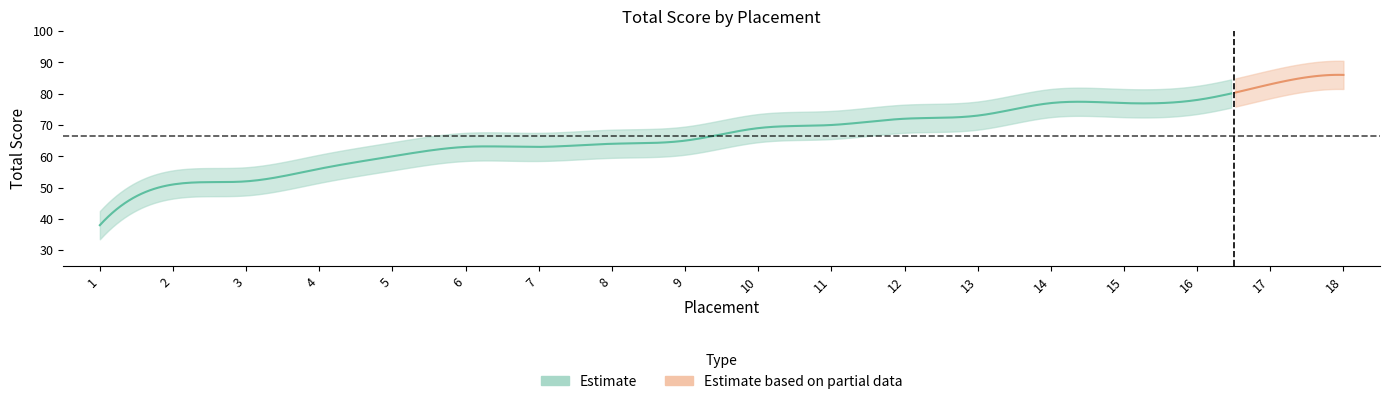

What is the greatest value displayed?

86